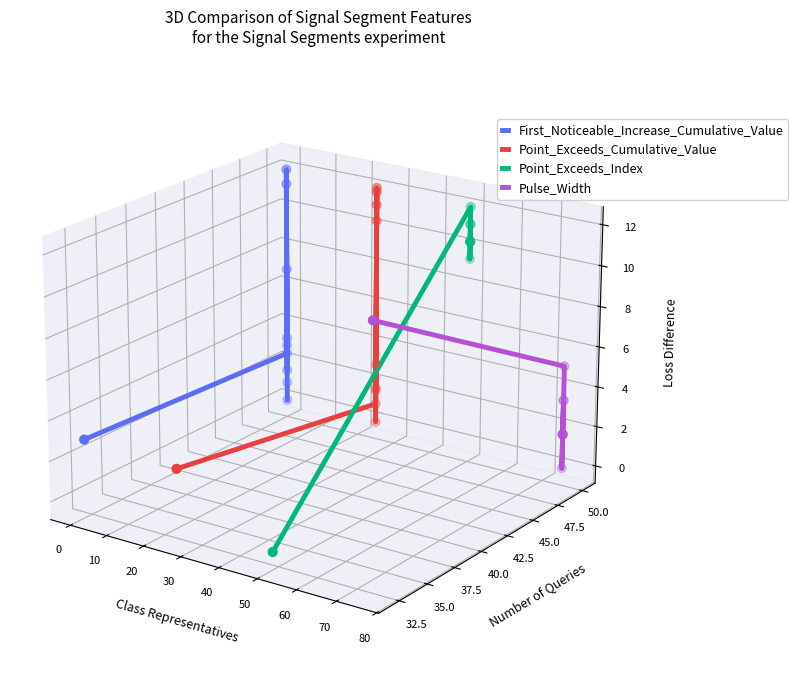

Which series contains the lowest Y value?

Point_Exceeds_Index